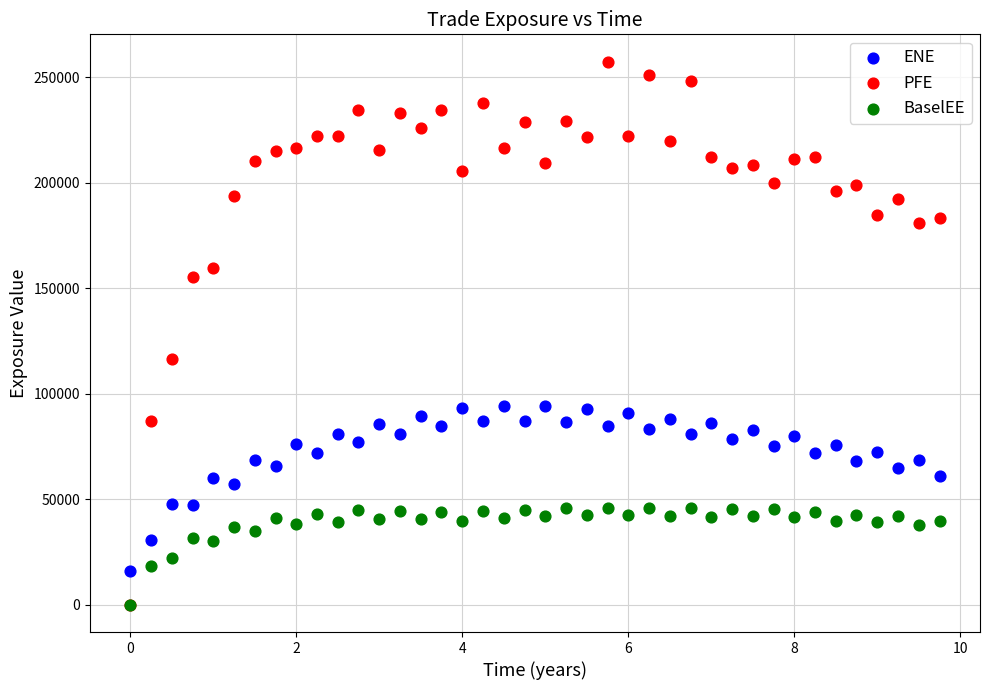

Which series reaches the maximum Y coordinate?

PFE